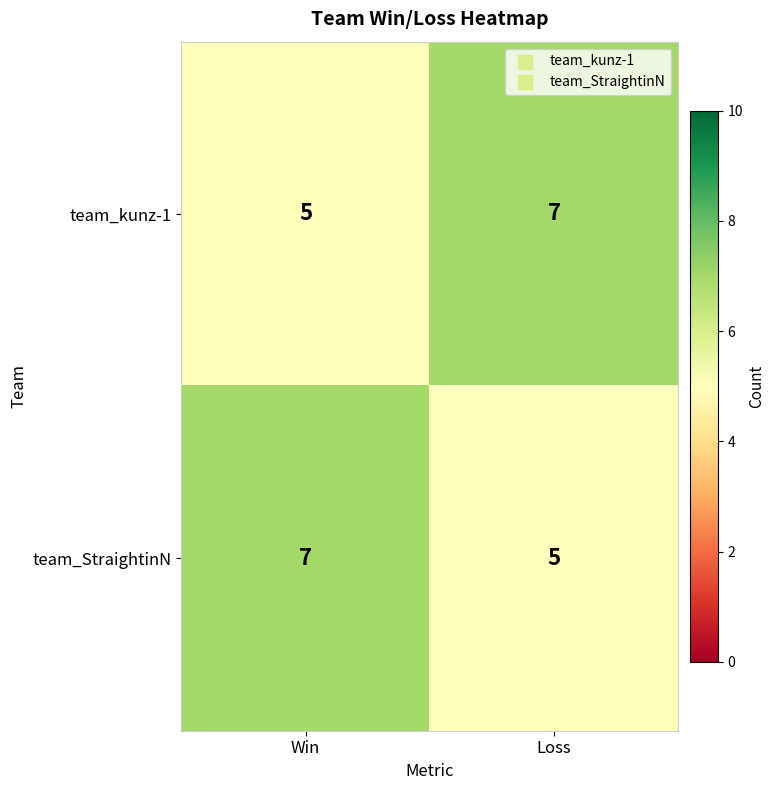

Is the value of team_StraightinN at Loss greater than the value of team_kunz-1 at Loss?

No